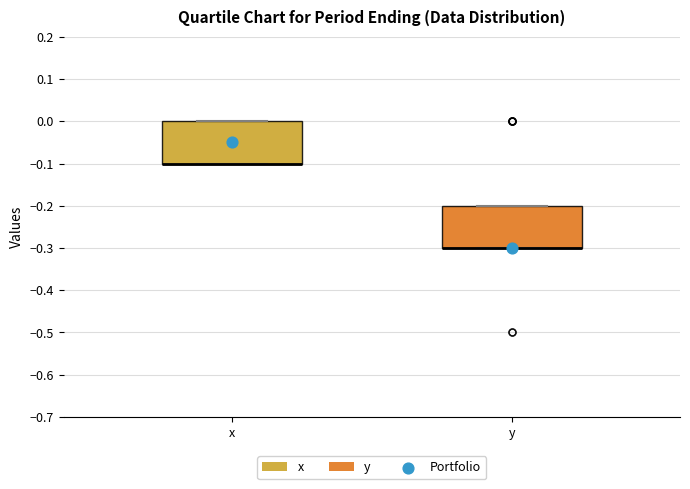

Reading left to right, transcribe this box plot: for each box, give where its median line is, the range the box spans, and where its two whiskers end, as read against the y-axis. The values are not printed on the chart, so give them approximately, as read against the axis.

x: median -0.1 (drawn on the box's lower edge), box -0.1 to 0.0, whiskers -0.1 to 0.0
y: median -0.3 (drawn on the box's lower edge), box -0.3 to -0.2, whiskers -0.3 to -0.2